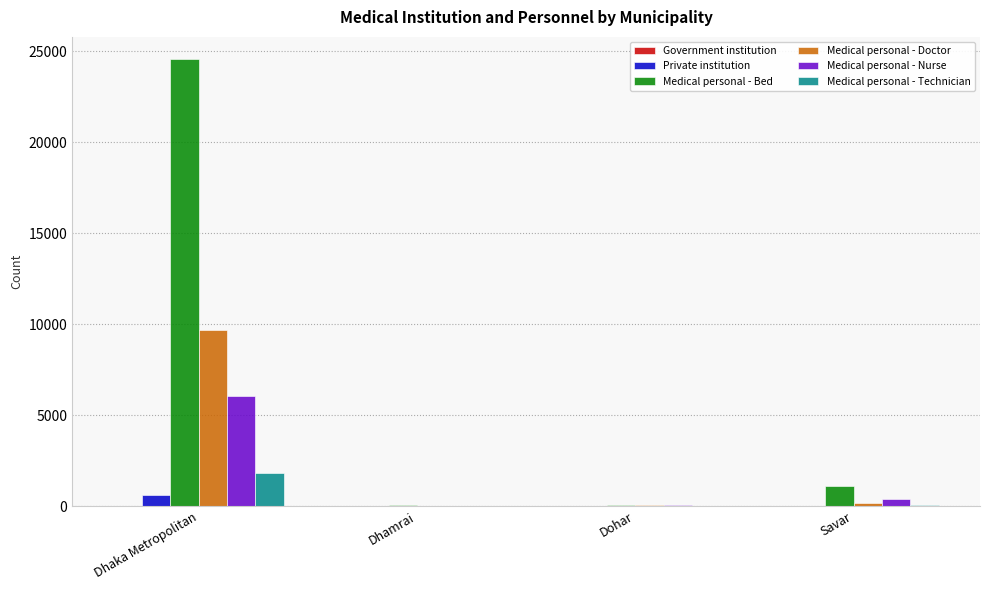

Which series changed the most between Dhaka Metropolitan and Dhamrai?

Medical personal - Bed